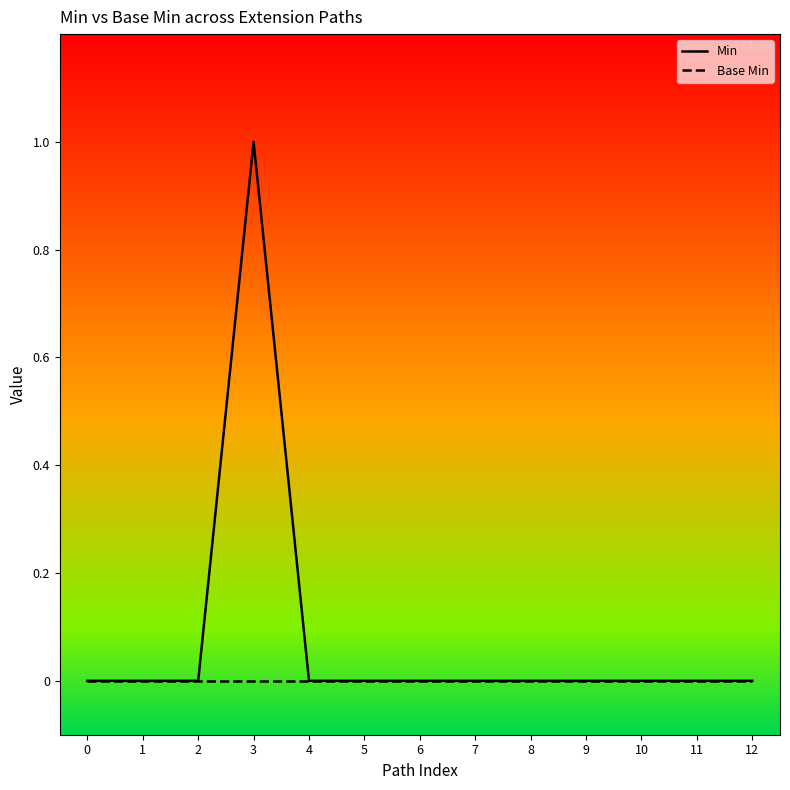

True or false: Base Min and Min cross at least once.

False